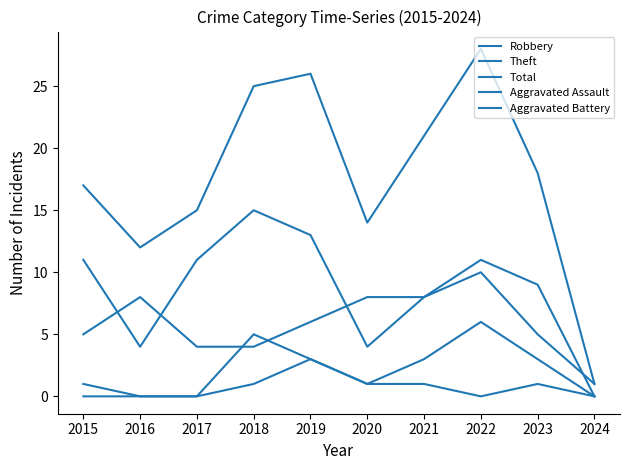

Is this an area chart (filled region under the line)?

No